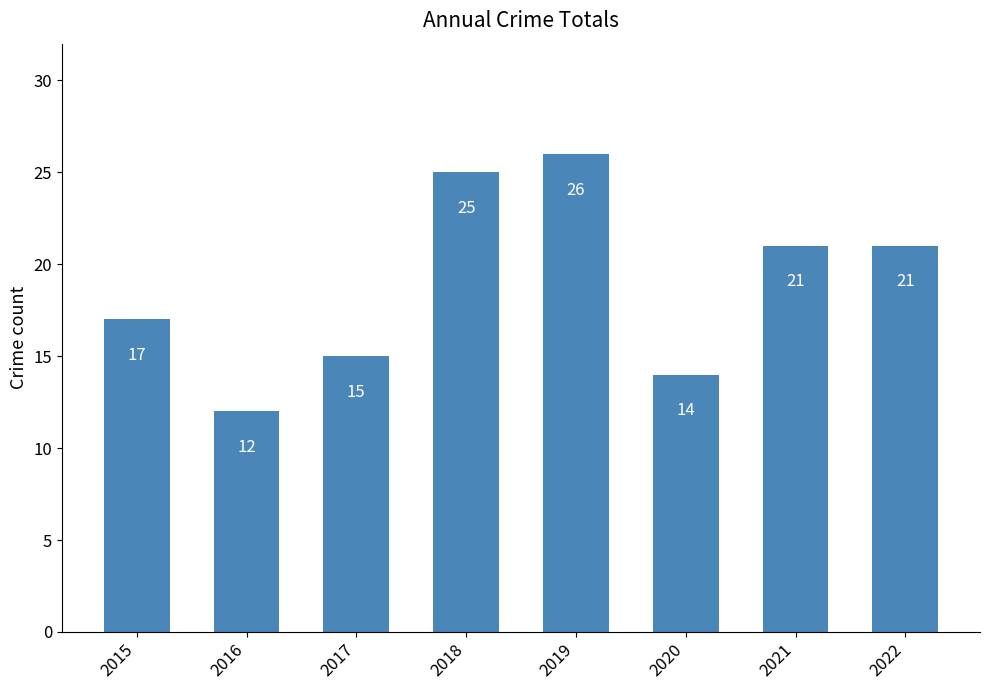

The value at 2016 is 7. True or false?

False